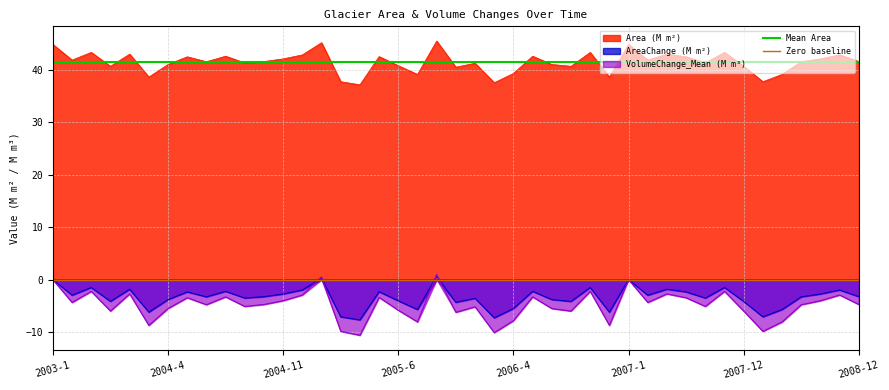

What is the maximum value for Area (M m²)?

45.5